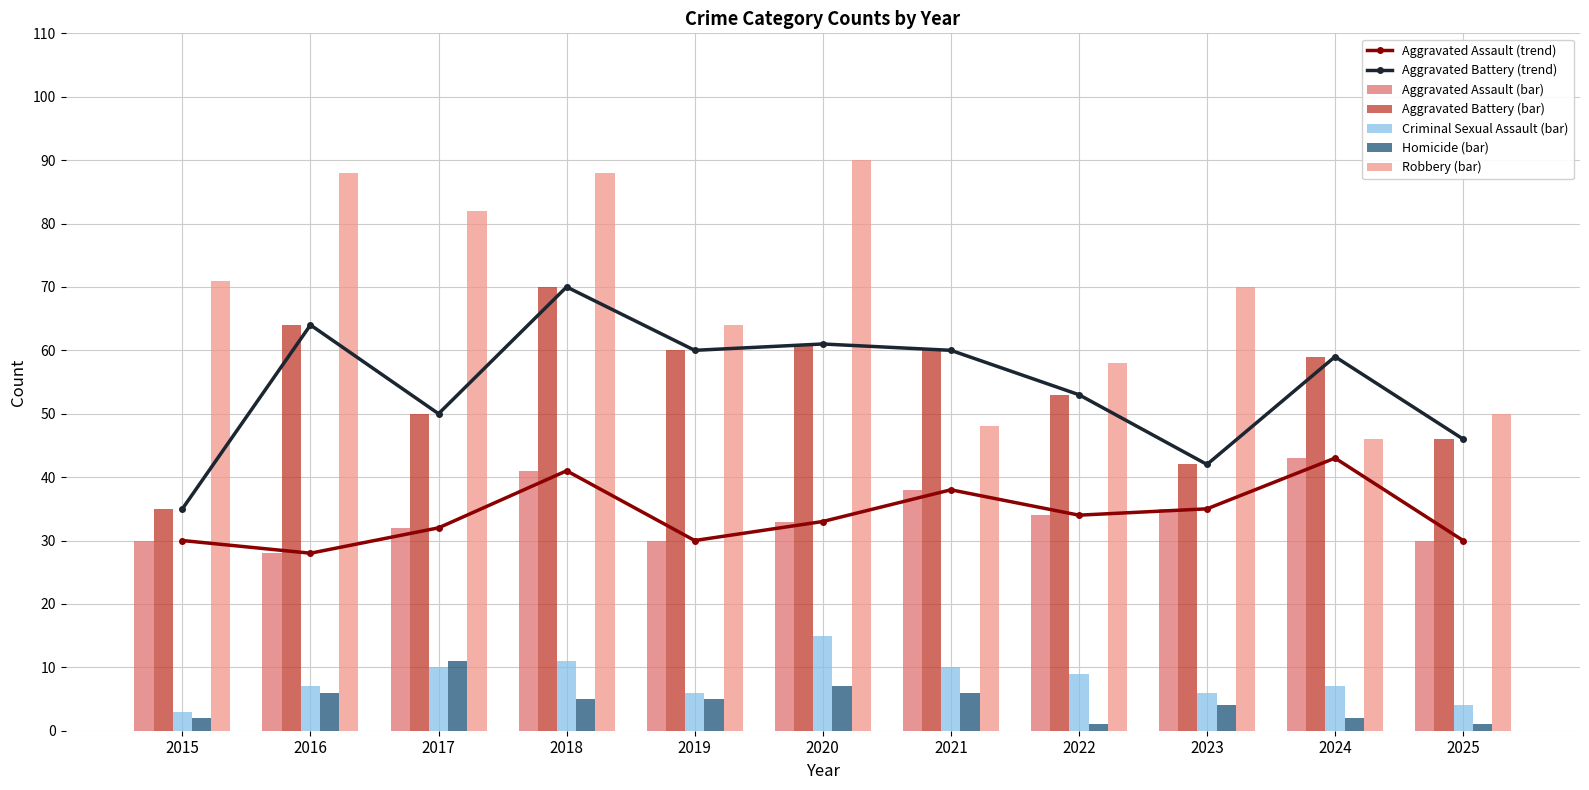

What is the value of the Criminal Sexual Assault bar at the 2nd from the left?

7